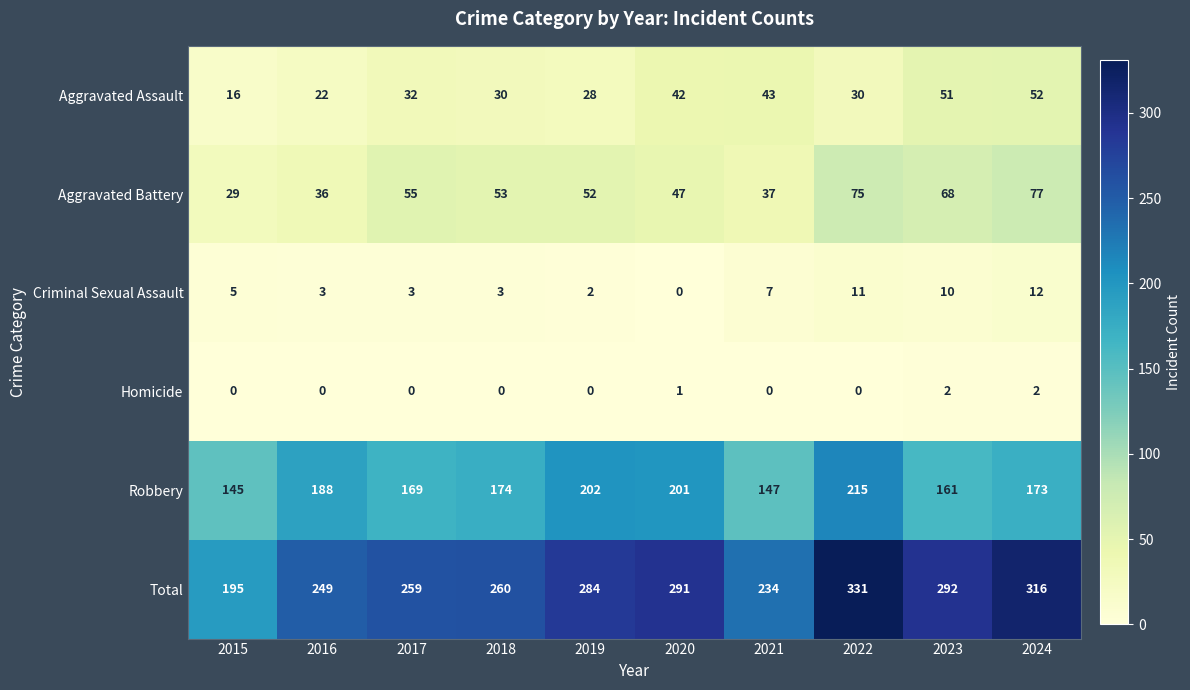

Count the number of data series in this chart.

6